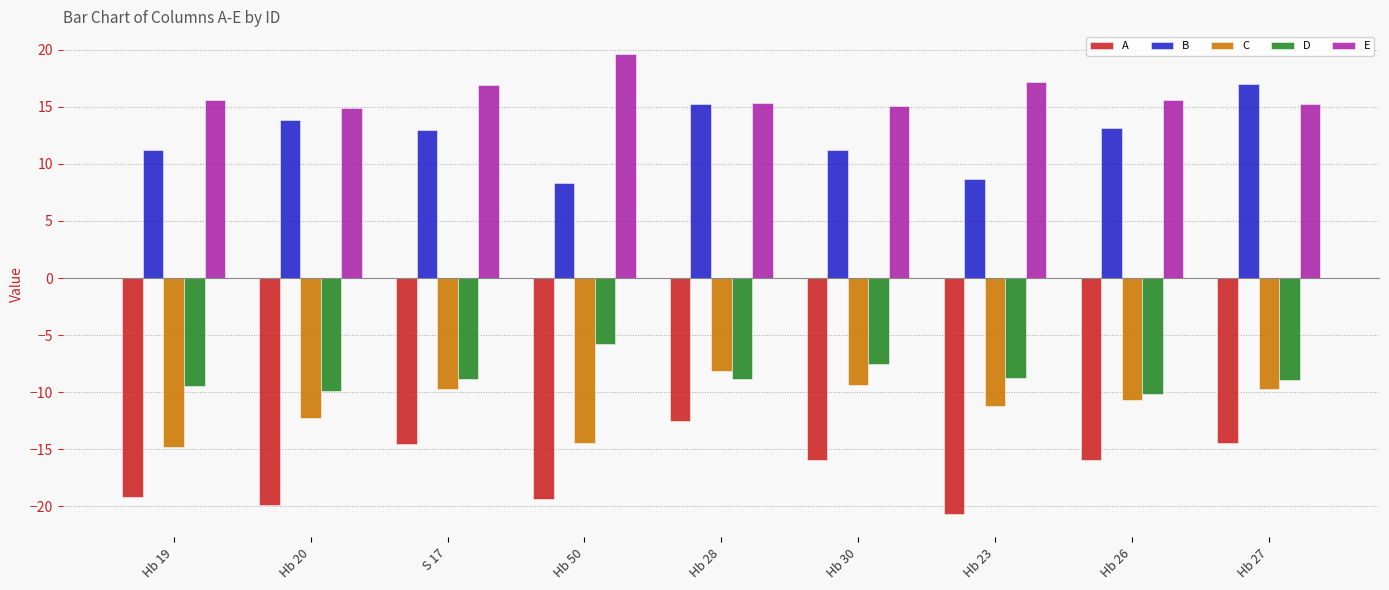

What value does the E series have at Hb 19?

15.6